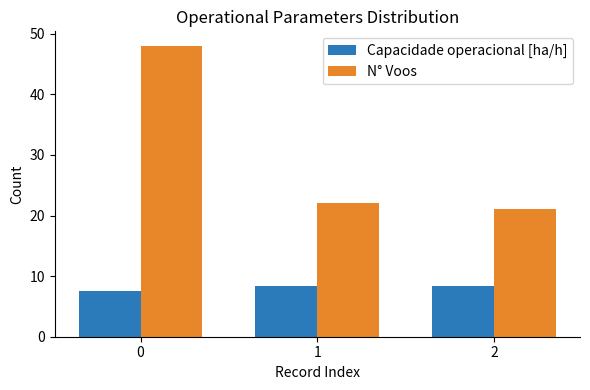

Which series has the largest range (max minus min)?

N° Voos